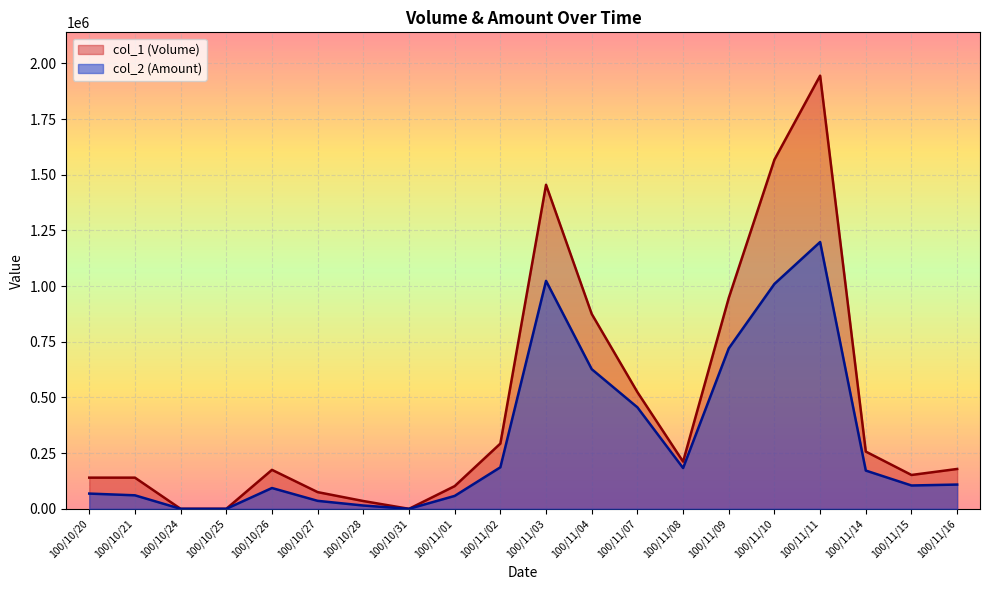

How many distinct data groups are displayed?

2